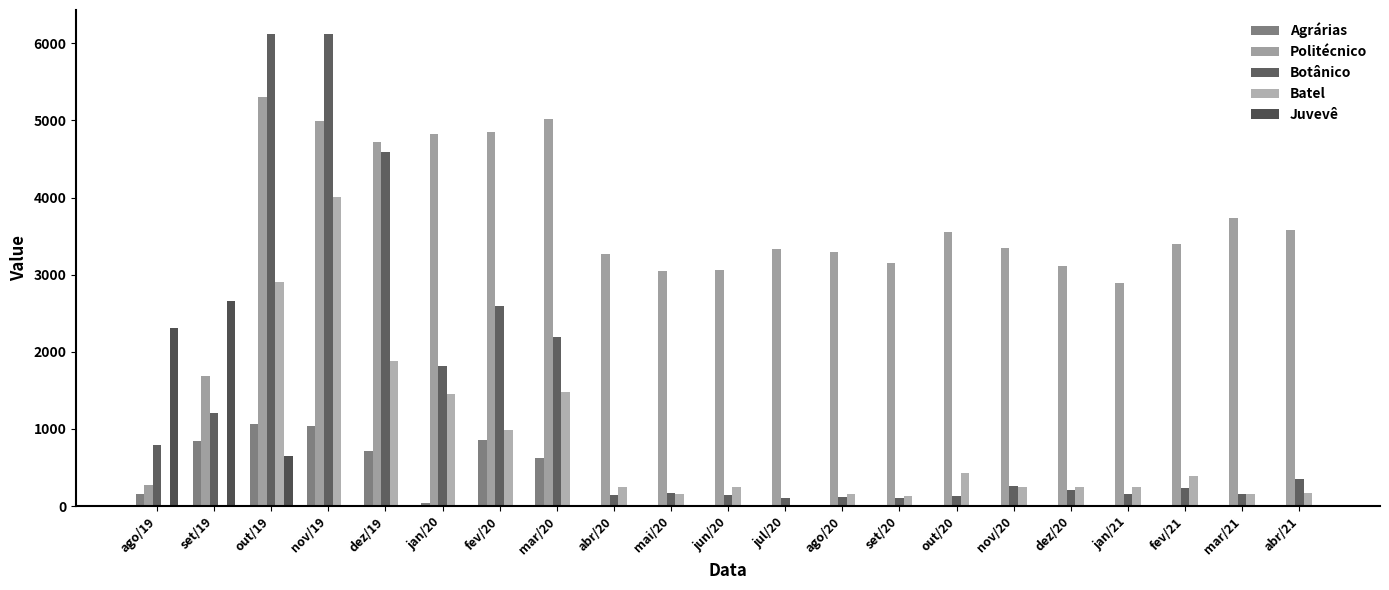

How many data points in Juvevê are above 0?

3